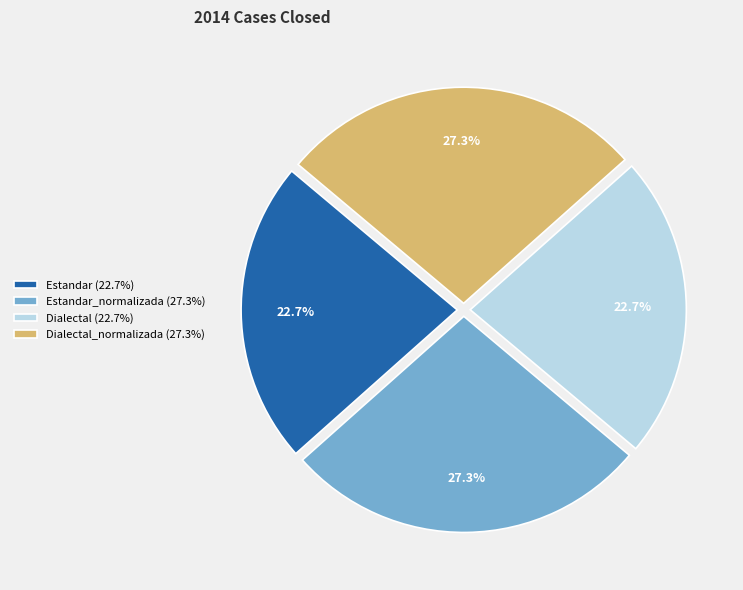

How many slices are in this pie chart?

4